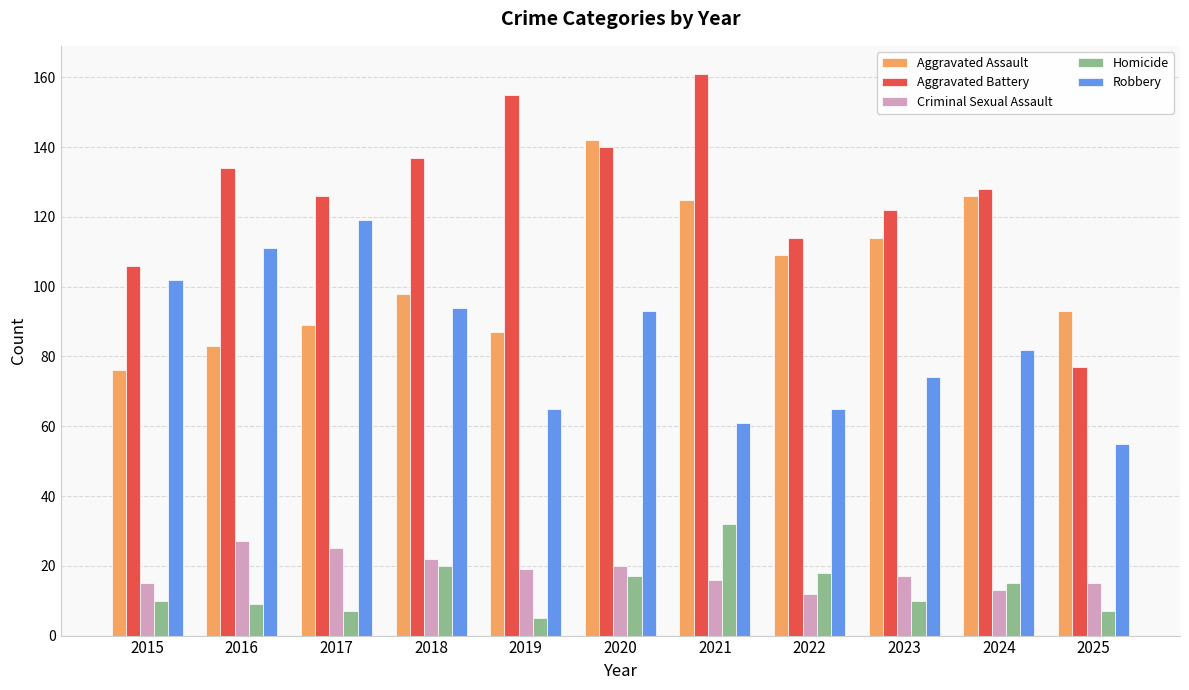

The value of Aggravated Assault at 2025 is 51. True or false?

False